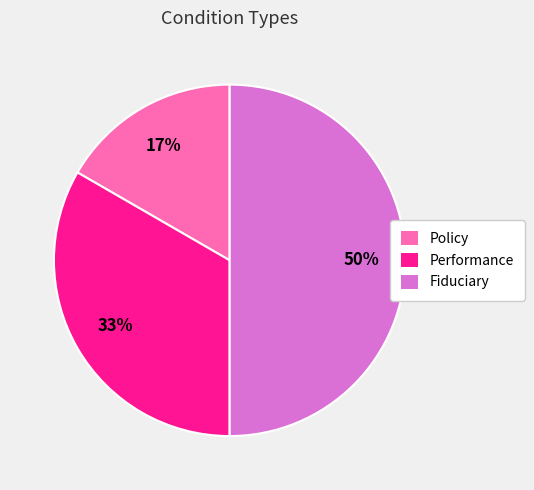

Which category has the biggest portion of the pie?

Fiduciary